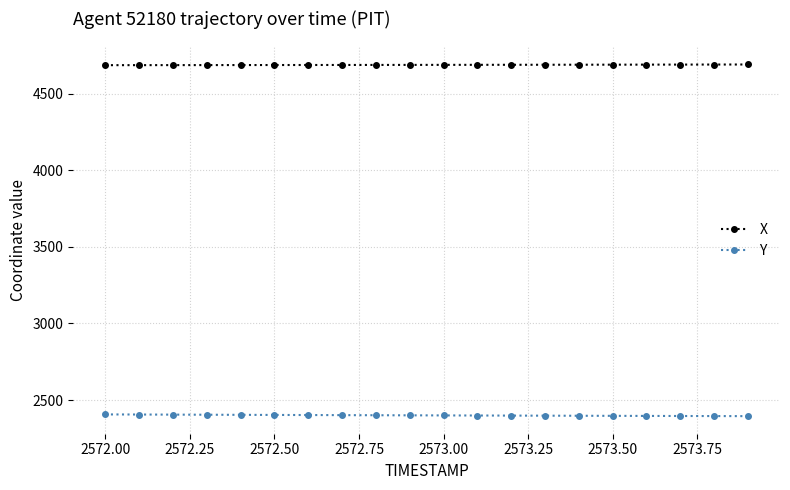

True or false: X and Y intersect in this chart.

False